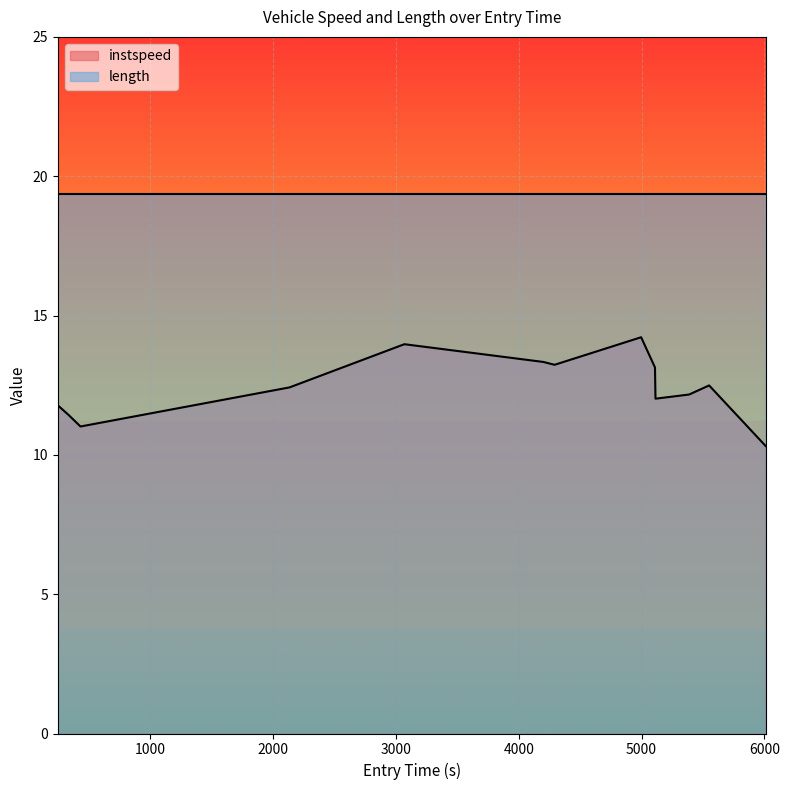

What is the label of the 6th point from the left?

5000